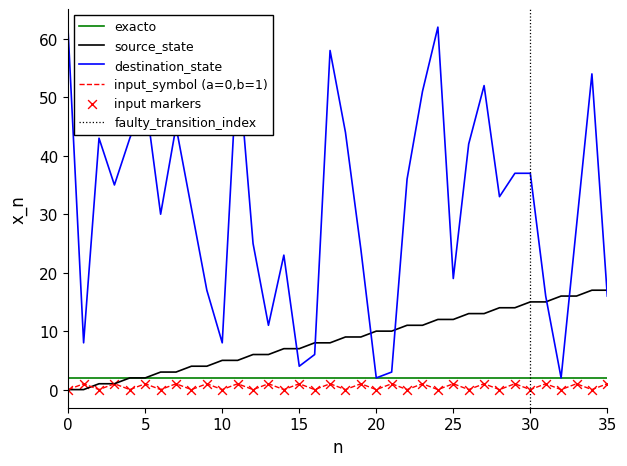

At which category is the sum across all series the highest?

24